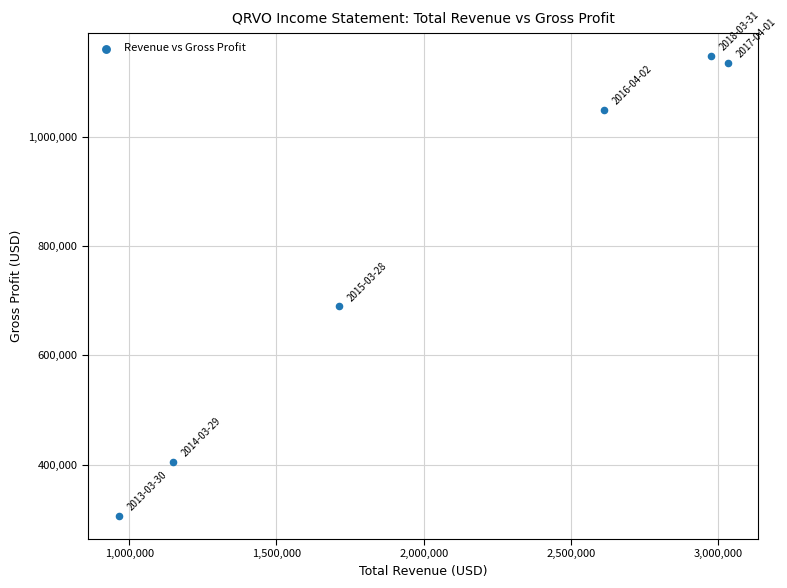

What Y value in the scatter plot is closest to 726400?

689300